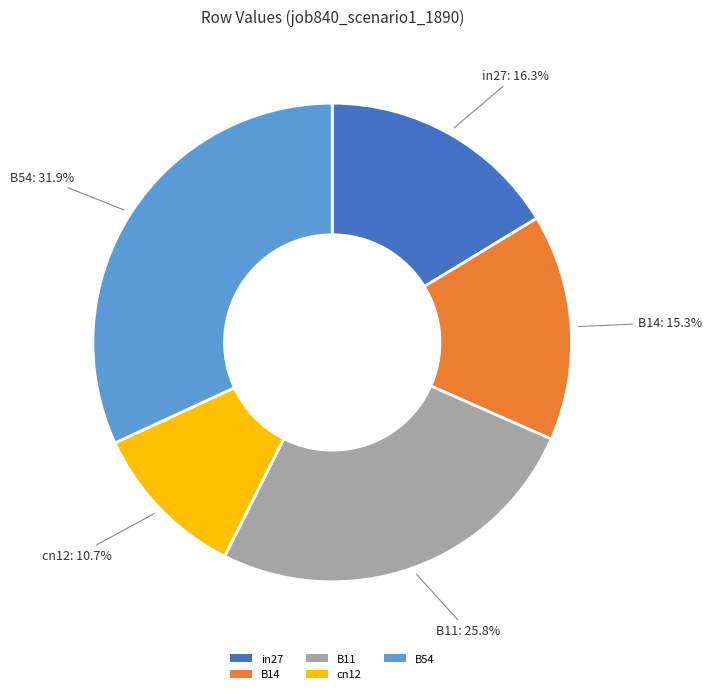

What percentage is the in27 slice, to the nearest percent?

16%